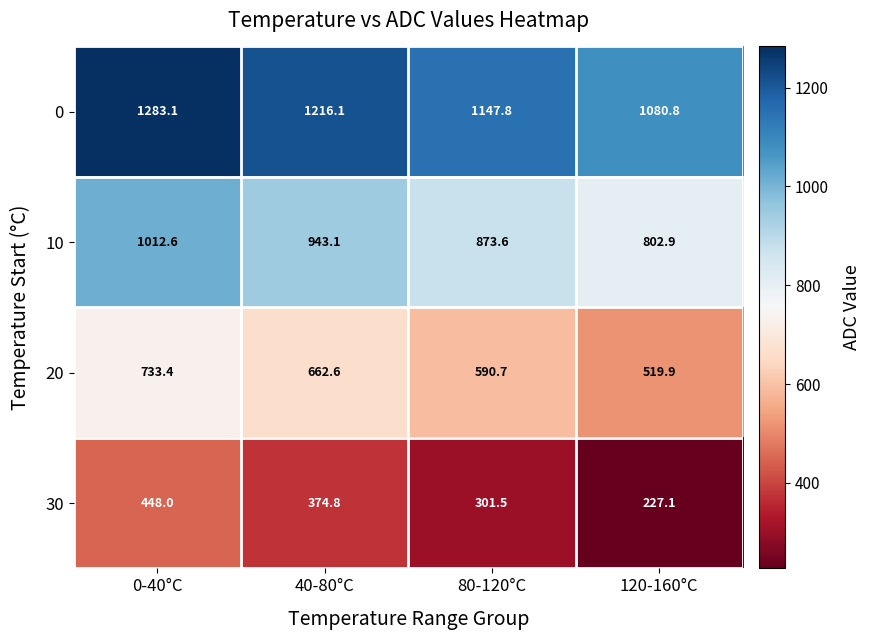

At which label is 0 closest to 1181?

80-120°C